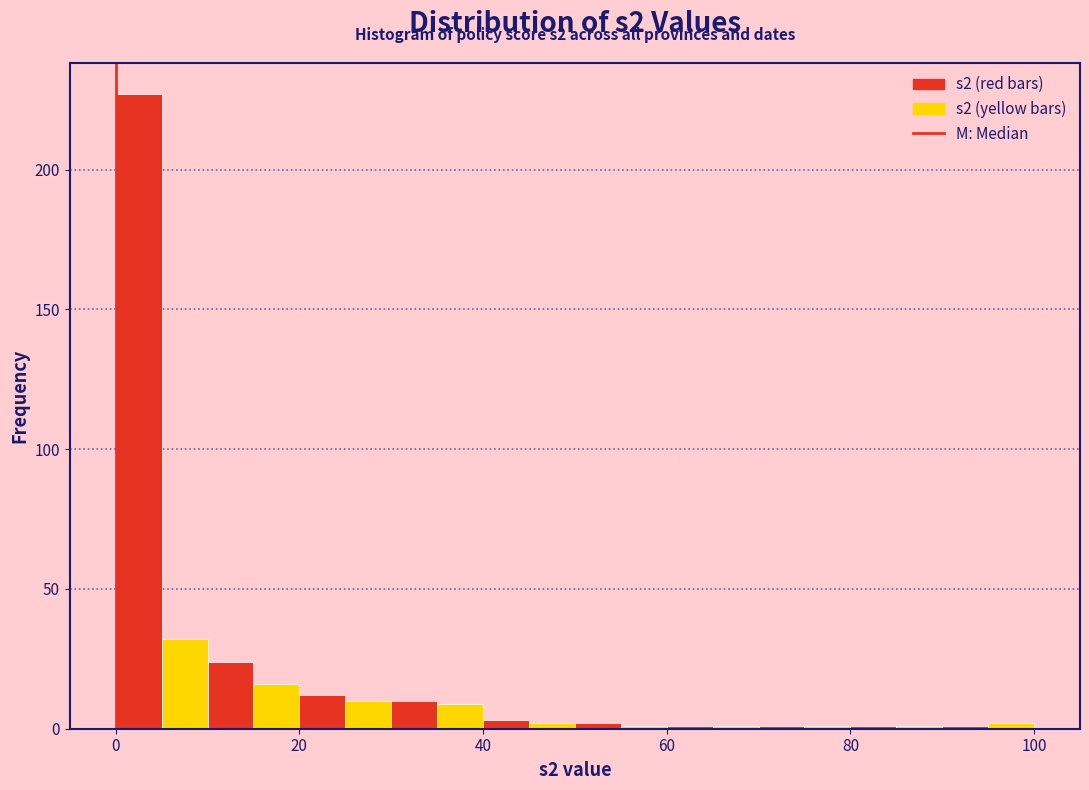

Around what value on the x-axis is the tallest bar? Give the approximate position of its centre, as read against the axis.

2